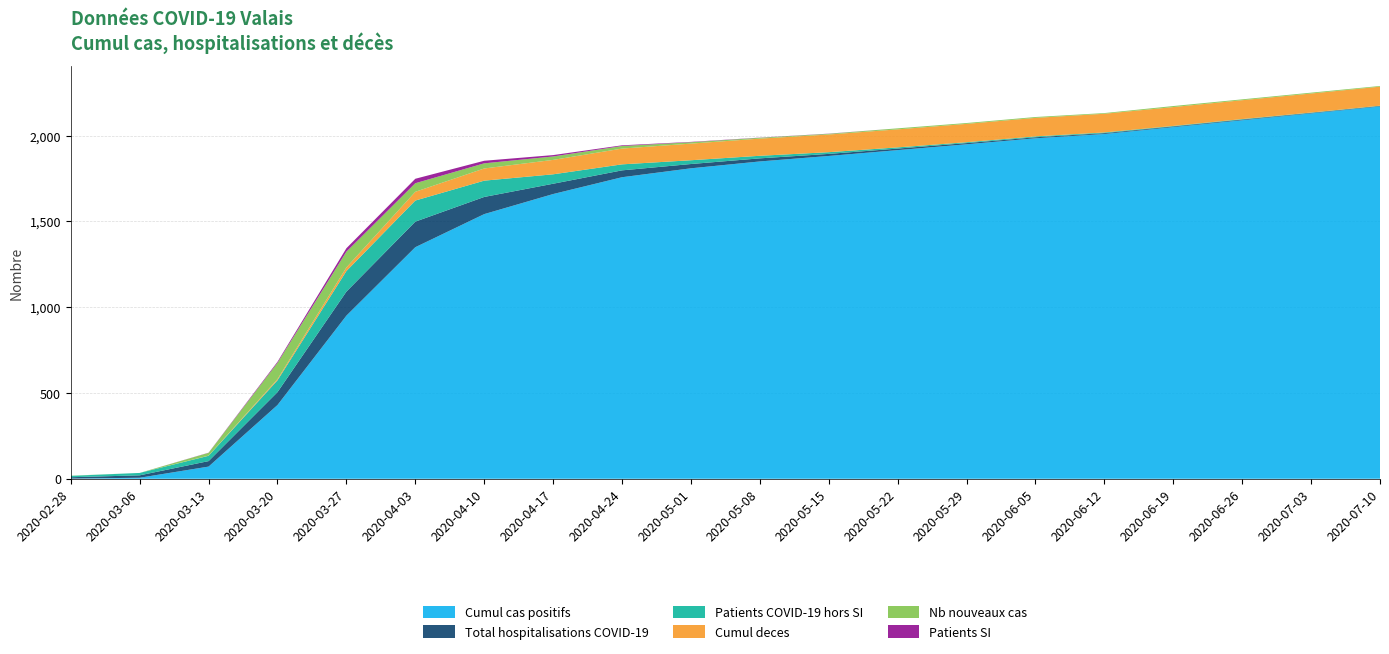

Reading right to left, list all the values displayed in this chart.

Cumul cas positifs: 2170	2130	2090	2050	2010	1985	1950	1916	1882	1850	1810	1758	1660	1543	1350	951	430	71	6	1
Total hospitalisations COVID-19: 3	3	4	4	5	6	7	9	12	18	25	40	60	100	149	140	75	32	14	8
Patients COVID-19 hors SI: 2	2	3	3	4	5	5	7	10	15	22	35	55	95	123	120	69	31	14	8
Cumul deces: 111	111	110	110	109	108	107	105	103	100	97	92	84	71	51	21	7	1	0	0
Nb nouveaux cas: 4	5	5	6	4	5	5	6	4	5	8	15	20	30	50	92	95	16	0	1
Patients SI: 0	0	0	0	0	0	0	0	1	1	2	4	8	15	26	20	6	1	0	0